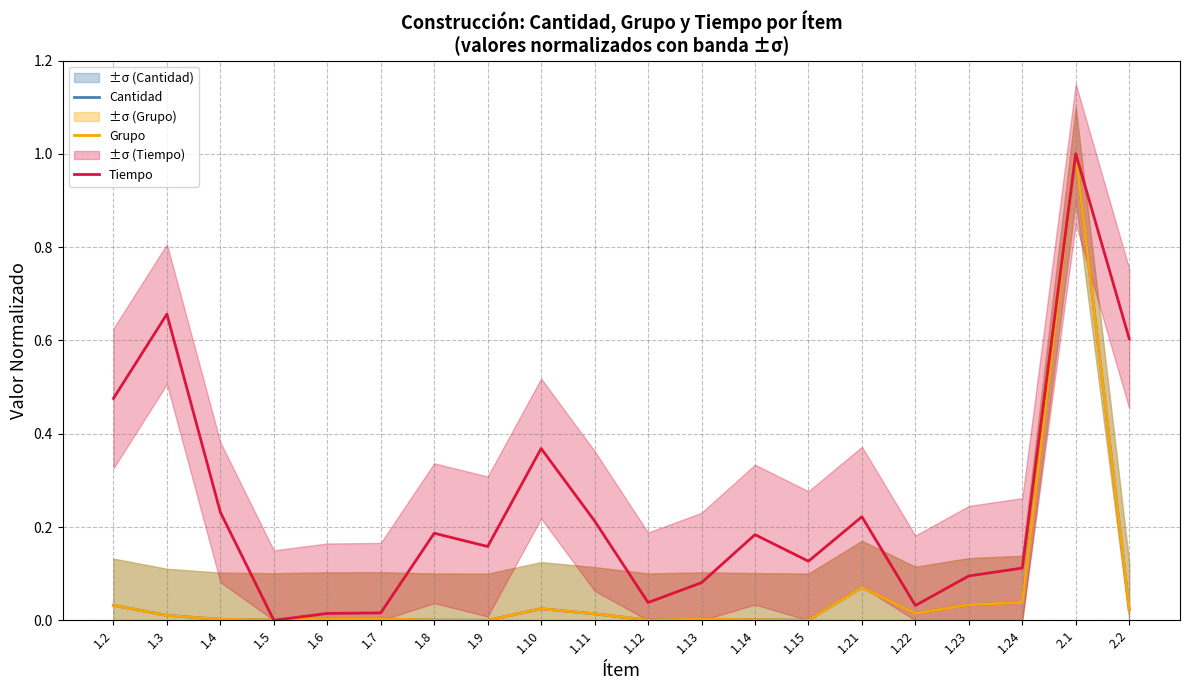

How many values in Grupo are above zero?

19